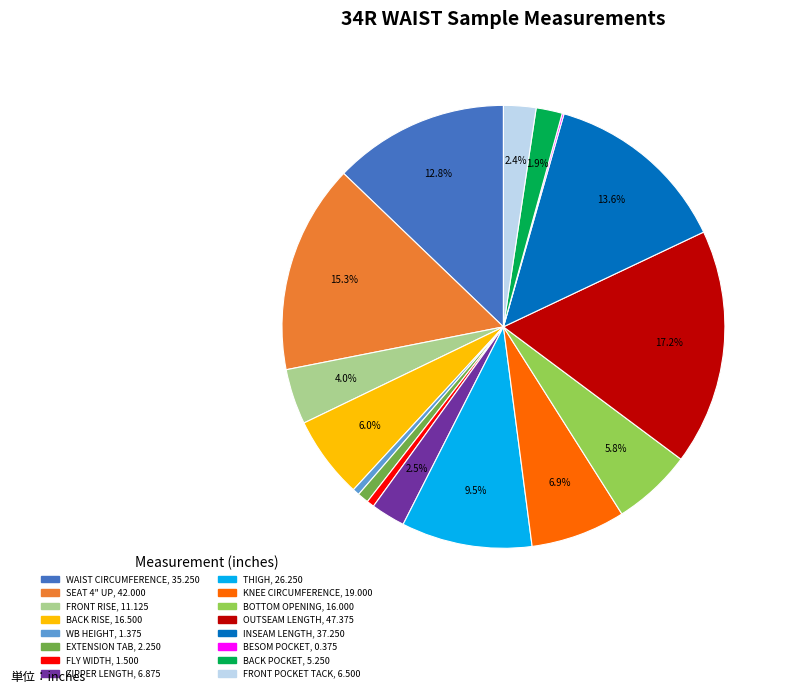

The WB HEIGHT slice represents 11% of the pie. True or false?

False